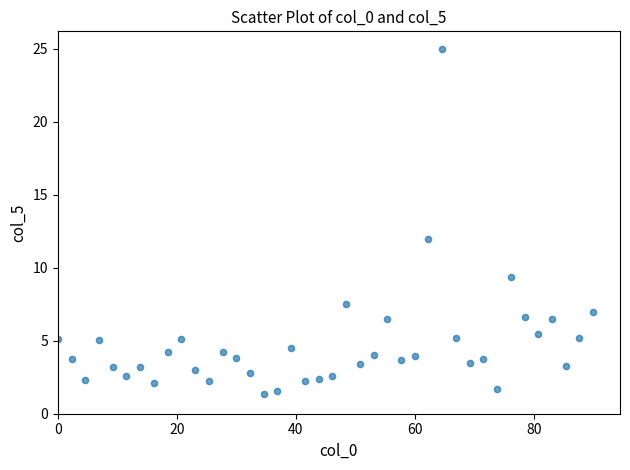

What is the range of Y values (max minus min)?

23.7